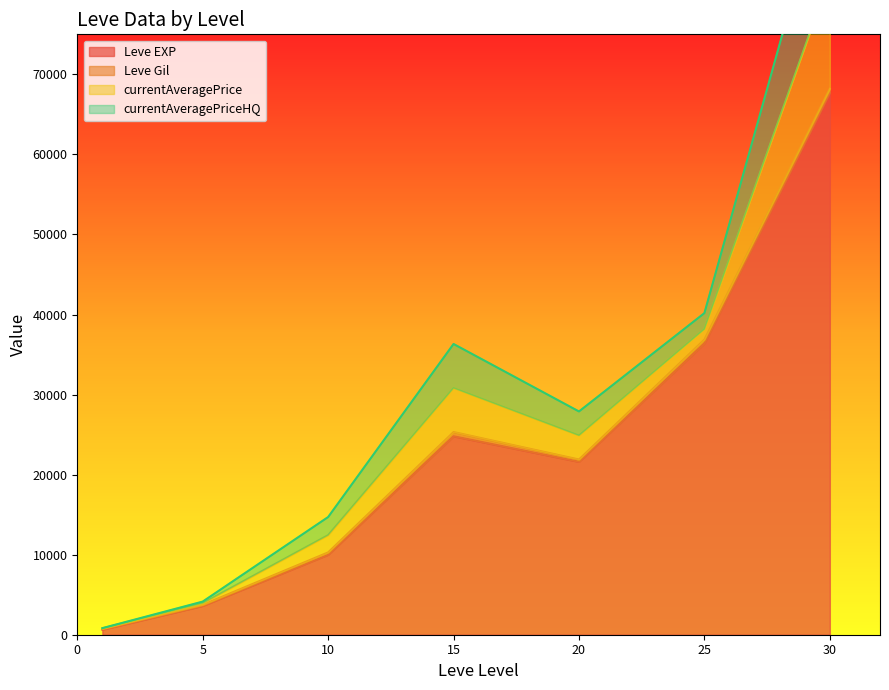

Count the number of data series in this chart.

4